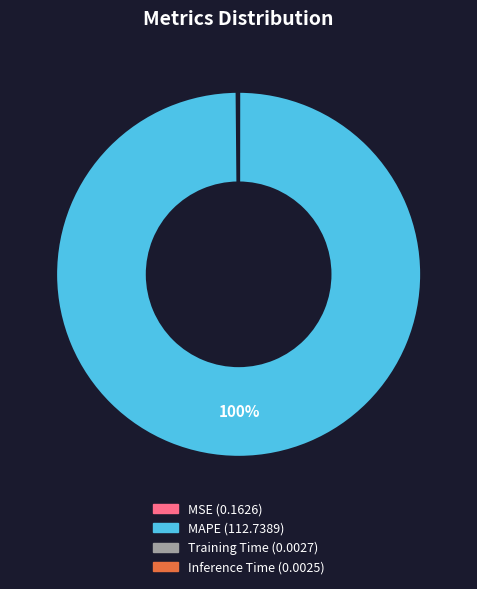

To the nearest percent, what is the difference between the largest and smallest slice percentages?

100%